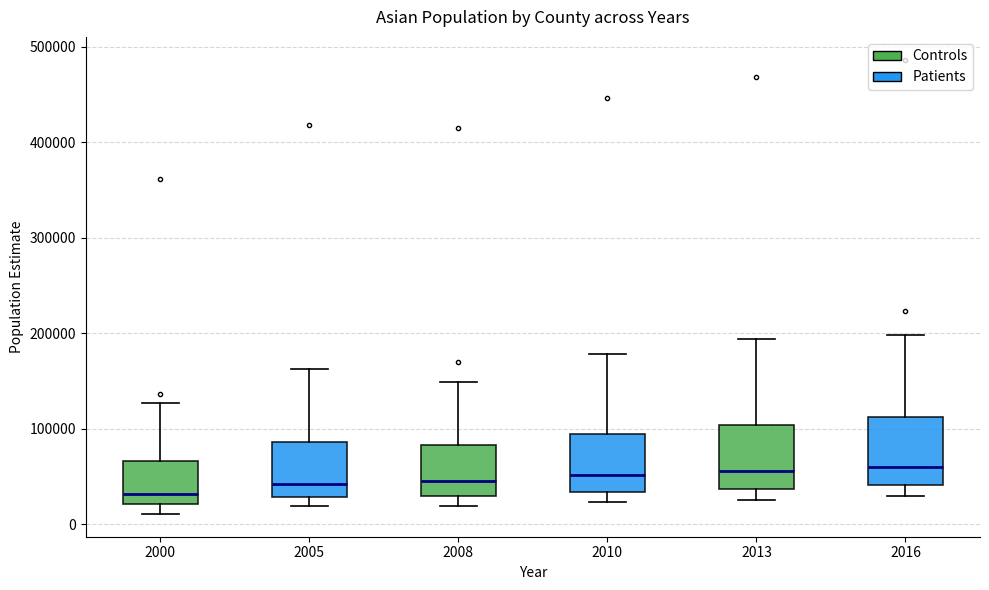

Reading left to right, transcribe this box plot: for each box, give where its median line is, the range the box spans, and where its two whiskers end, as read against the y-axis. The values are not printed on the chart, so give them approximately, as read against the axis.

2000: median 30000, box 20000 to 70000, whiskers 10000 to 130000
2005: median 40000, box 30000 to 90000, whiskers 20000 to 160000
2008: median 50000, box 30000 to 80000, whiskers 20000 to 150000
2010: median 50000, box 30000 to 90000, whiskers 20000 to 180000
2013: median 60000, box 40000 to 100000, whiskers 30000 to 190000
2016: median 60000, box 40000 to 110000, whiskers 30000 to 200000